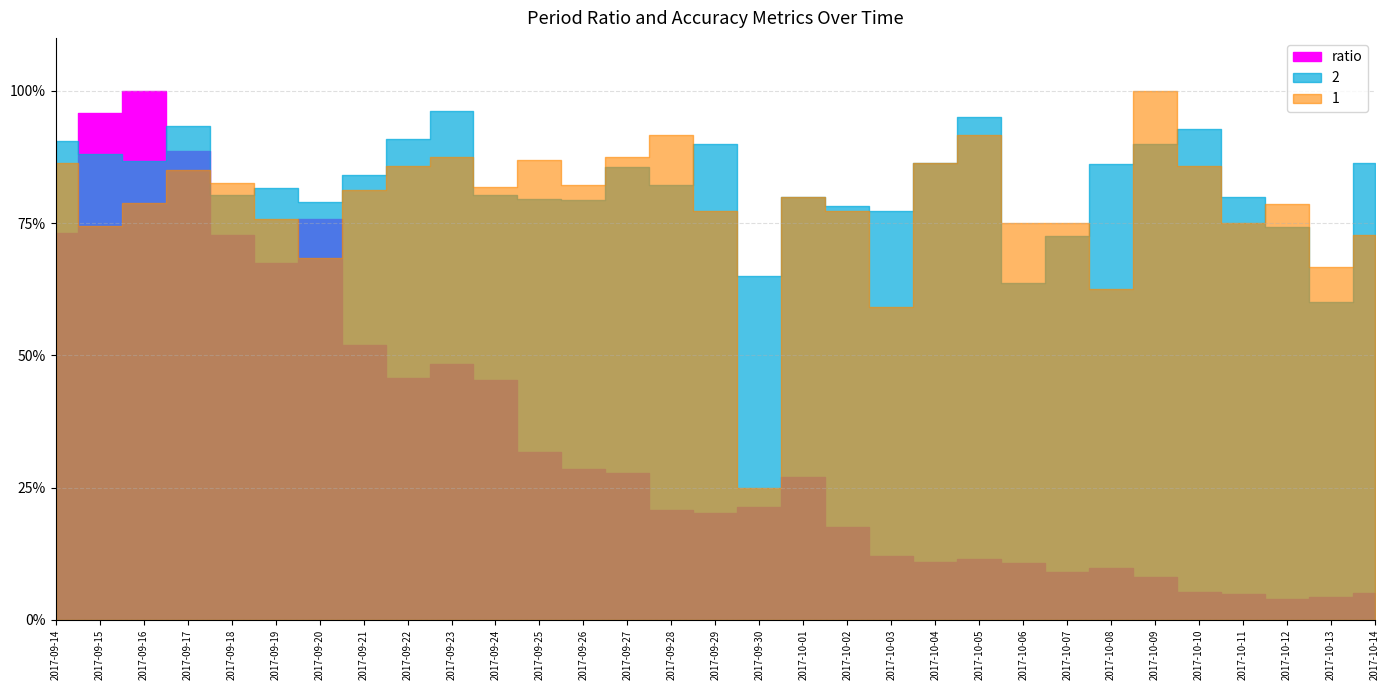

What value does the ratio series have at 2017-09-26?

28.4